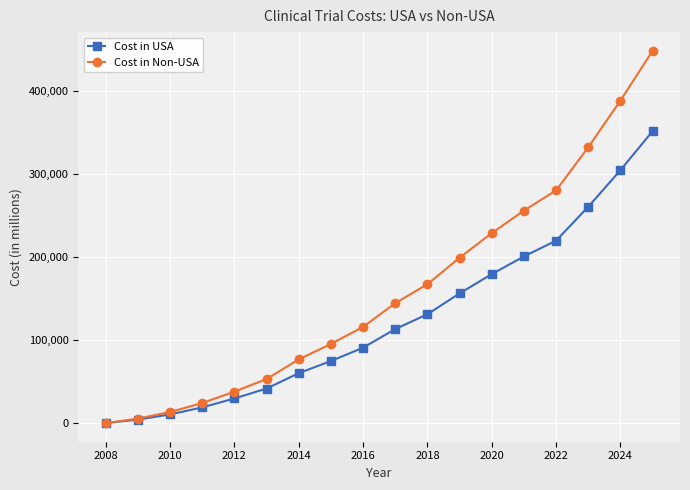

What is the value of the Cost in Non-USA point at the 8th from the left?

95379.0